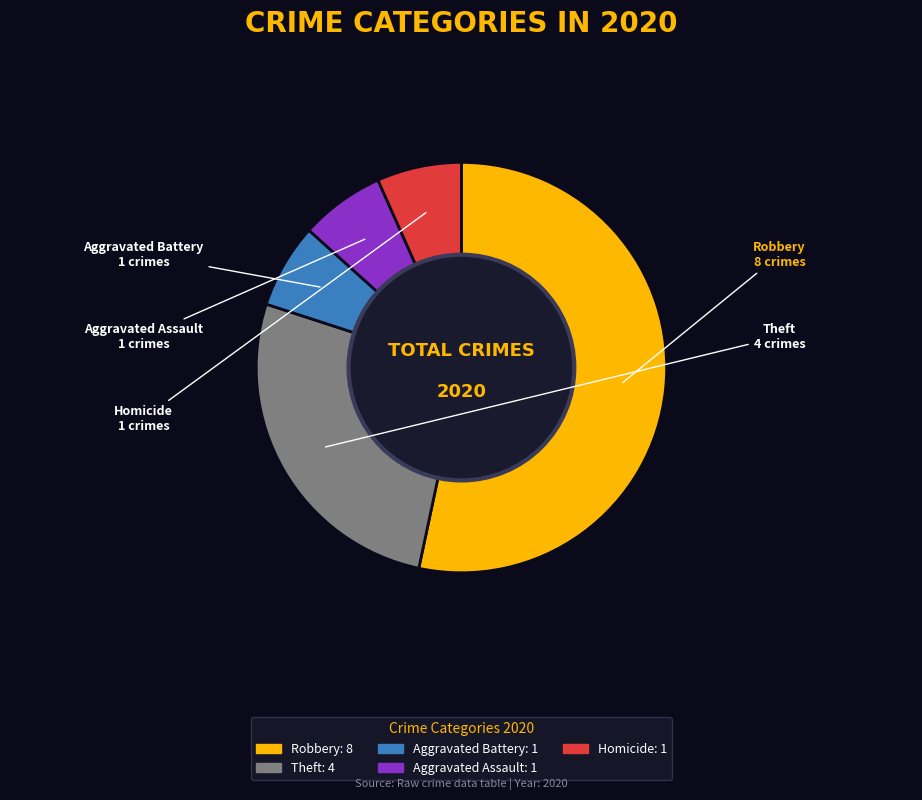

Between Theft and Homicide, which is larger?

Theft